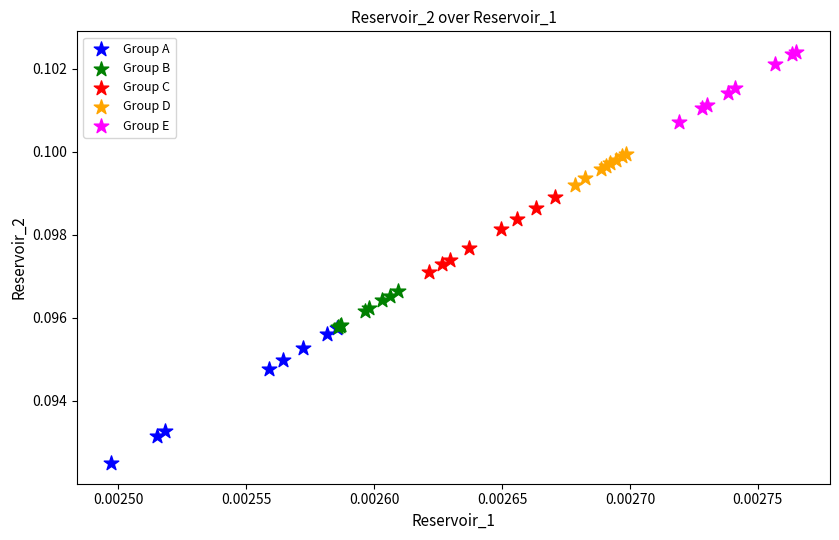

Which series contains the lowest Y value?

Group A